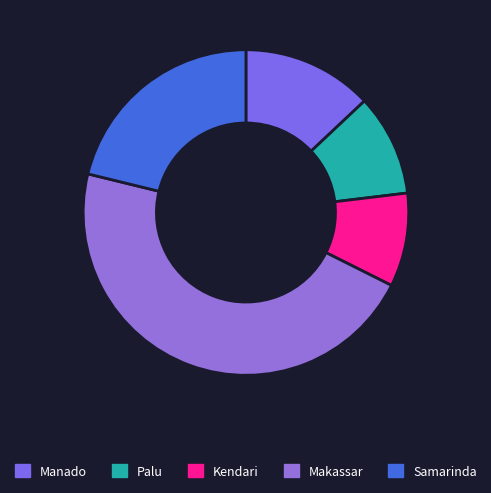

What percentage is the Manado slice, to the nearest percent?

13%